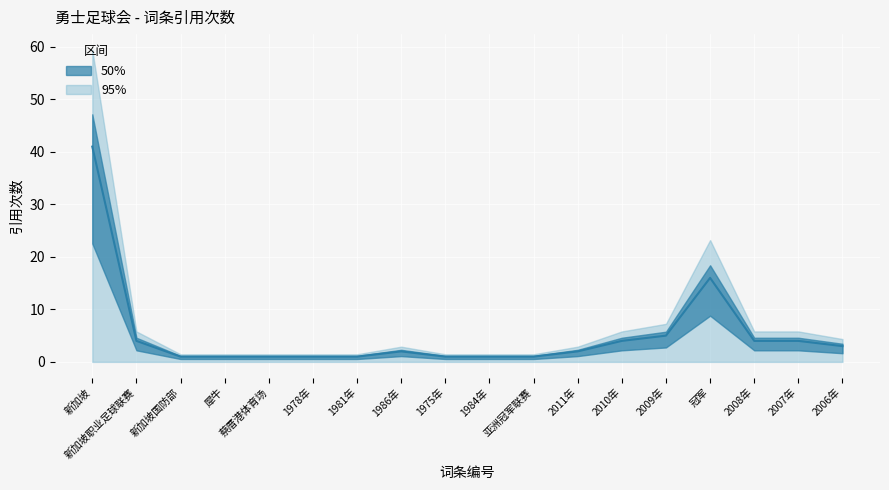

What is the label of the 12th point from the right?

1981年